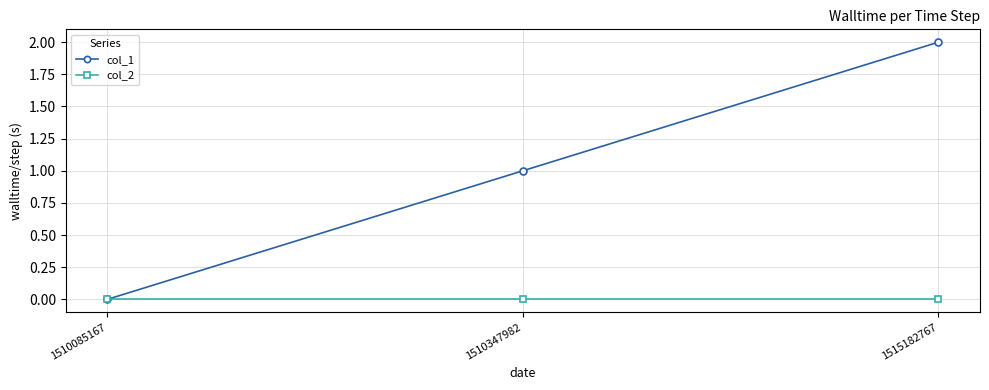

At which category is the sum across all series the highest?

1515182767